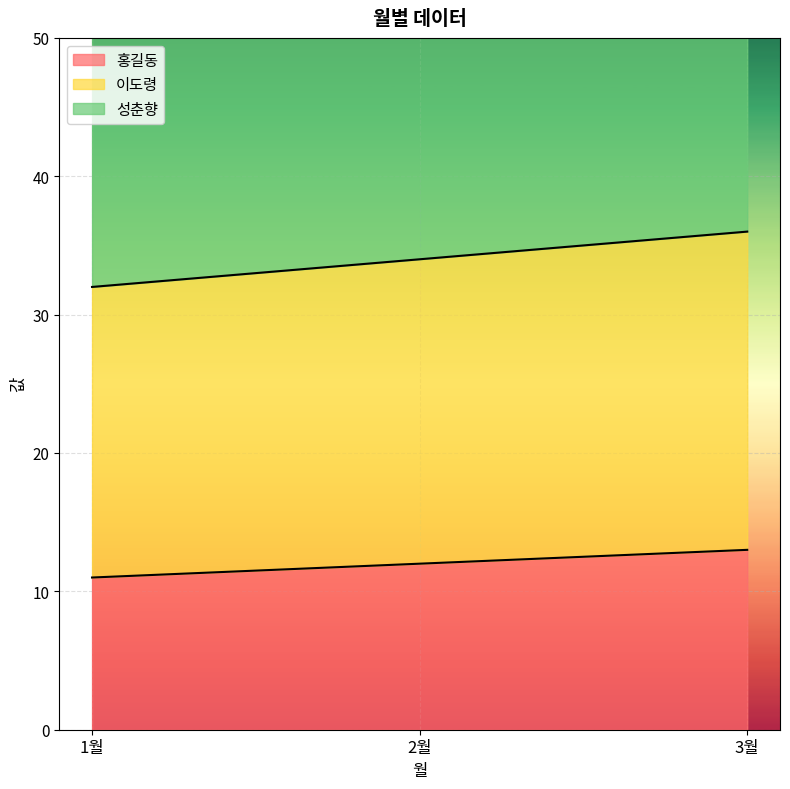

True or false: 성춘향 has a value of 69 at 3월.

True